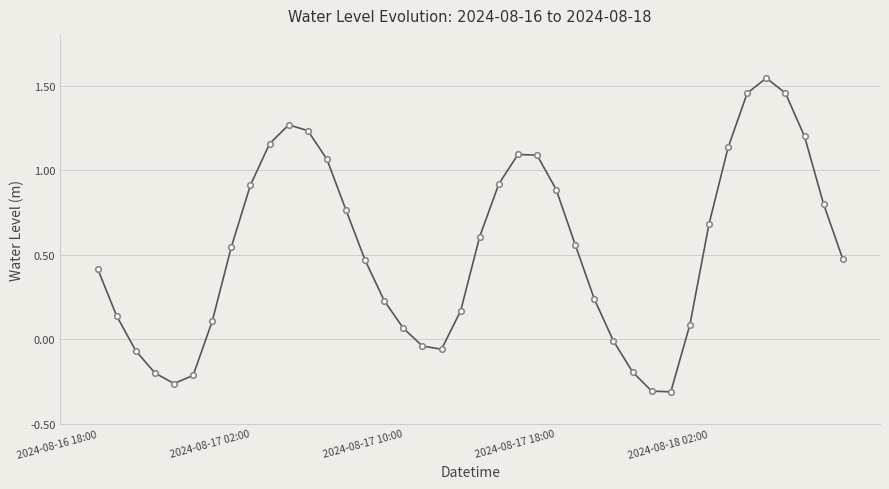

What is the value of the 22nd point from the left?

0.9